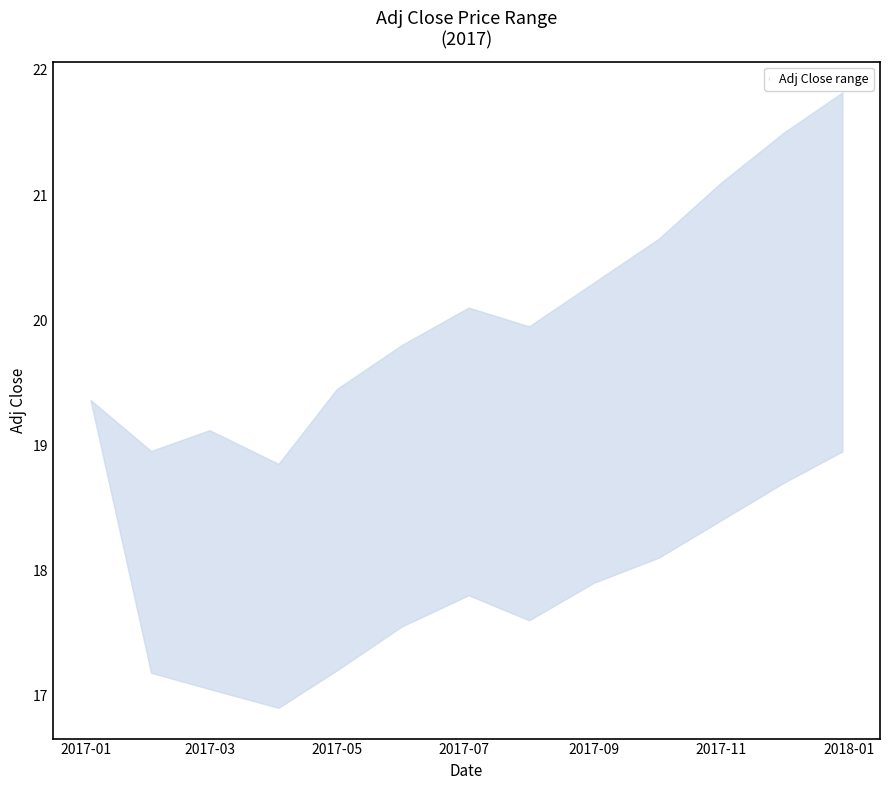

What is the total value across all series at 2017-01-03?

38.7